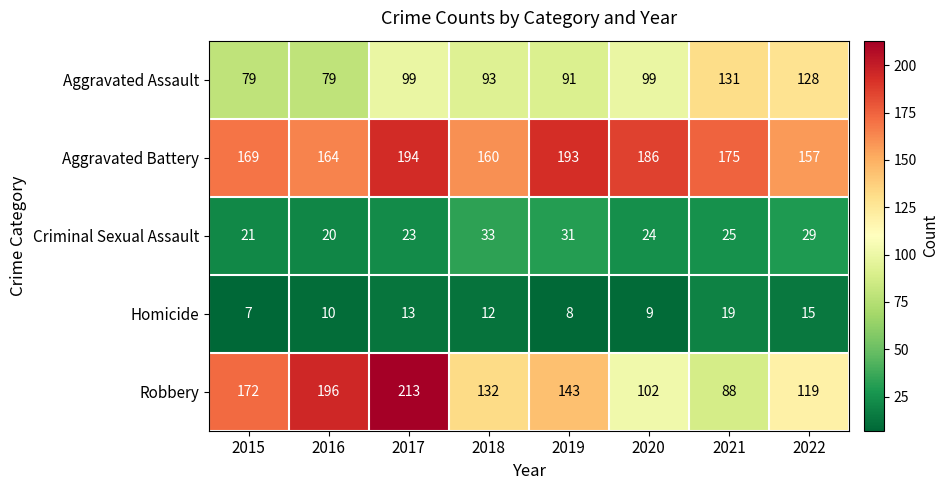

At which category is the sum across all series the highest?

2017